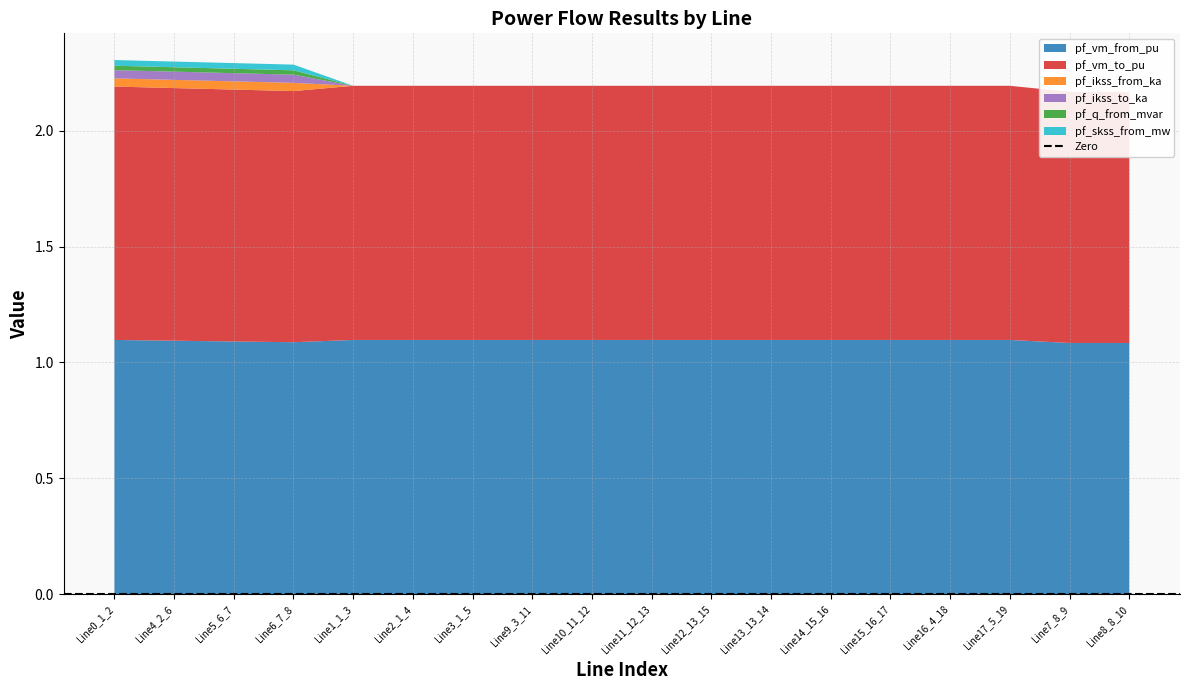

Reading right to left, list all the values displayed in this chart.

pf_vm_from_pu: 1.1	1.1	1.1	1.1	1.1	1.1	1.1	1.1	1.1	1.1	1.1	1.1	1.1	1.1	1.1	1.1	1.1	1.1
pf_vm_to_pu: 1.1	1.1	1.1	1.1	1.1	1.1	1.1	1.1	1.1	1.1	1.1	1.1	1.1	1.1	1.1	1.1	1.1	1.1
pf_ikss_from_ka: 0.0	0.0	0.0	0.0	0.0	0.0	0.0	0.0	0.0	0.0	0.0	0.0	0.0	0.0	0.0	0.0	0.0	0.0
pf_ikss_to_ka: 0.0	0.0	0.0	0.0	0.0	0.0	0.0	0.0	0.0	0.0	0.0	0.0	0.0	0.0	0.0	0.0	0.0	0.0
pf_q_from_mvar: 0.0	0.0	0.0	0.0	0.0	0.0	0.0	0.0	0.0	0.0	0.0	0.0	0.0	0.0	0.0	0.0	0.0	0.0
pf_skss_from_mw: 0.0	0.0	0.0	0.0	0.0	0.0	0.0	0.0	0.0	0.0	0.0	0.0	0.0	0.0	0.0	0.0	0.0	0.0